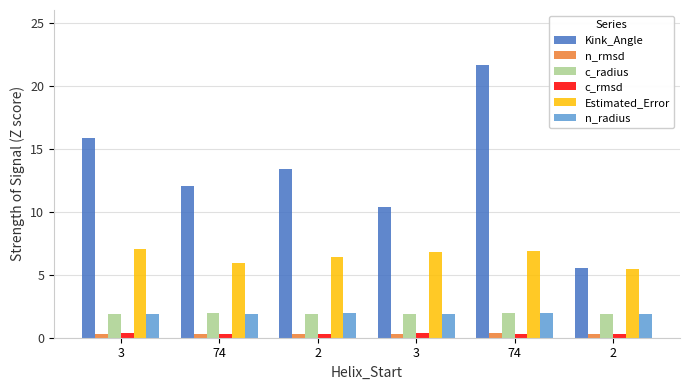

What is the label of the 6th bar from the left?

2